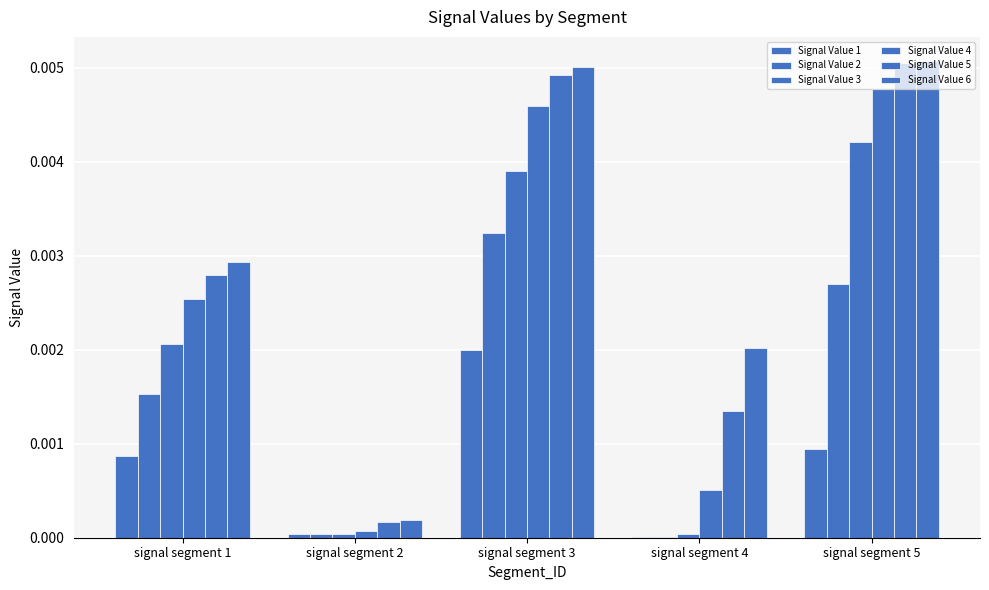

Which series has the widest spread of values?

Signal Value 6